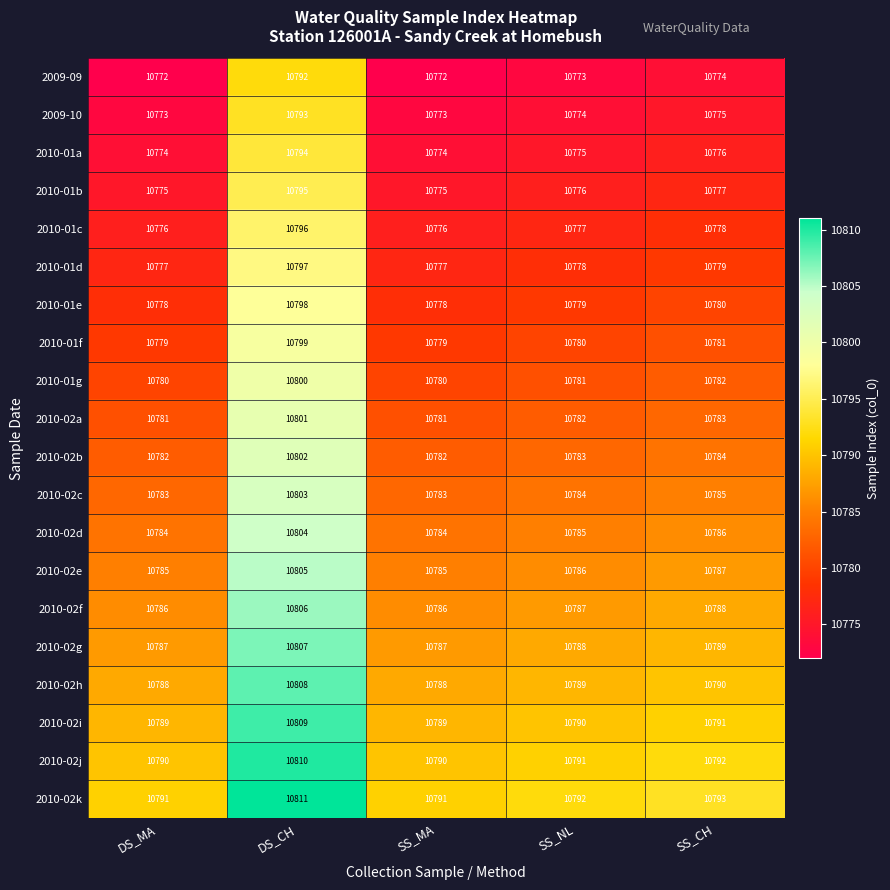

At DS_MA, list the series in order from largest to smallest.

2010-02k, 2010-02j, 2010-02i, 2010-02h, 2010-02g, 2010-02f, 2010-02e, 2010-02d, 2010-02c, 2010-02b, 2010-02a, 2010-01g, 2010-01f, 2010-01e, 2010-01d, 2010-01c, 2010-01b, 2010-01a, 2009-10, 2009-09